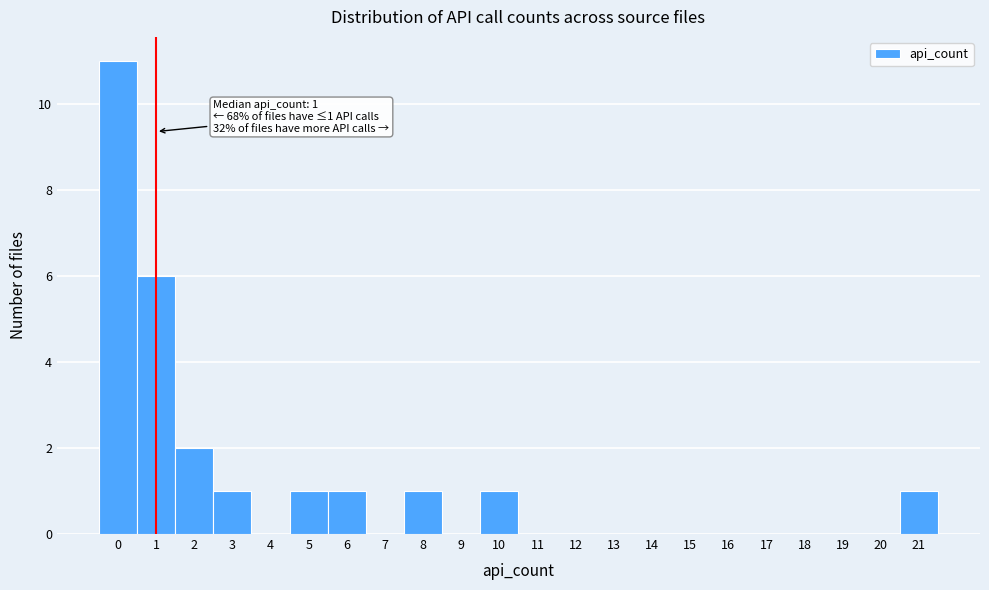

Over which range of the x-axis is the bar tallest?

-0.5 to 0.5